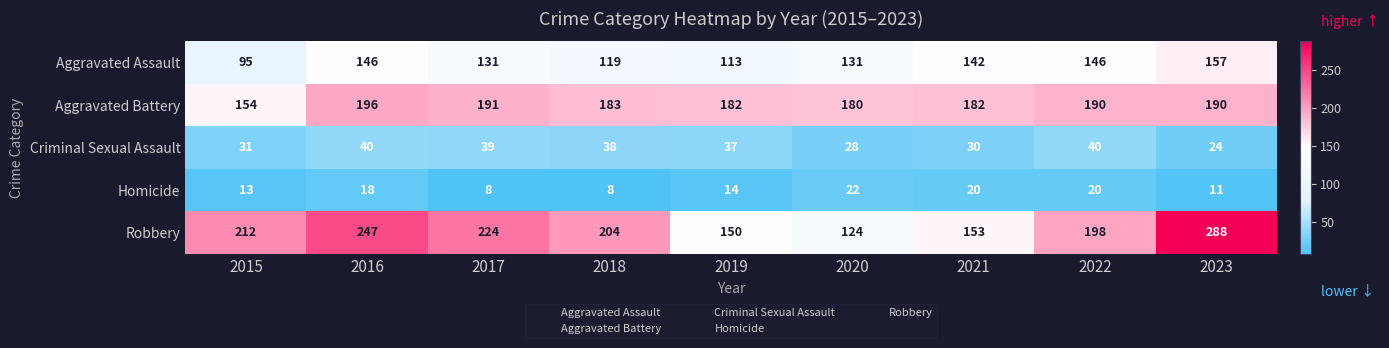

How many Homicide values are between 11 and 20?

6